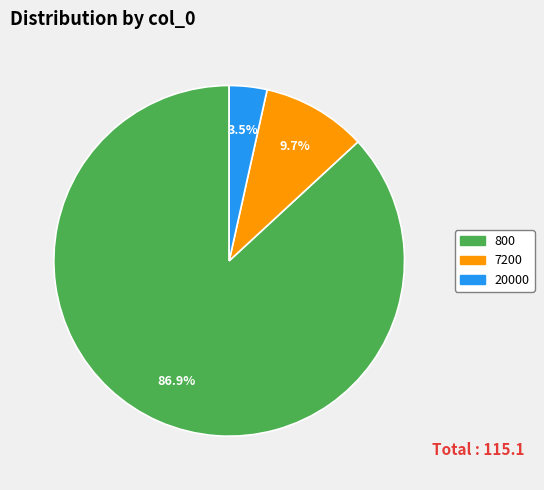

What percentage is the 800 slice, to the nearest percent?

87%